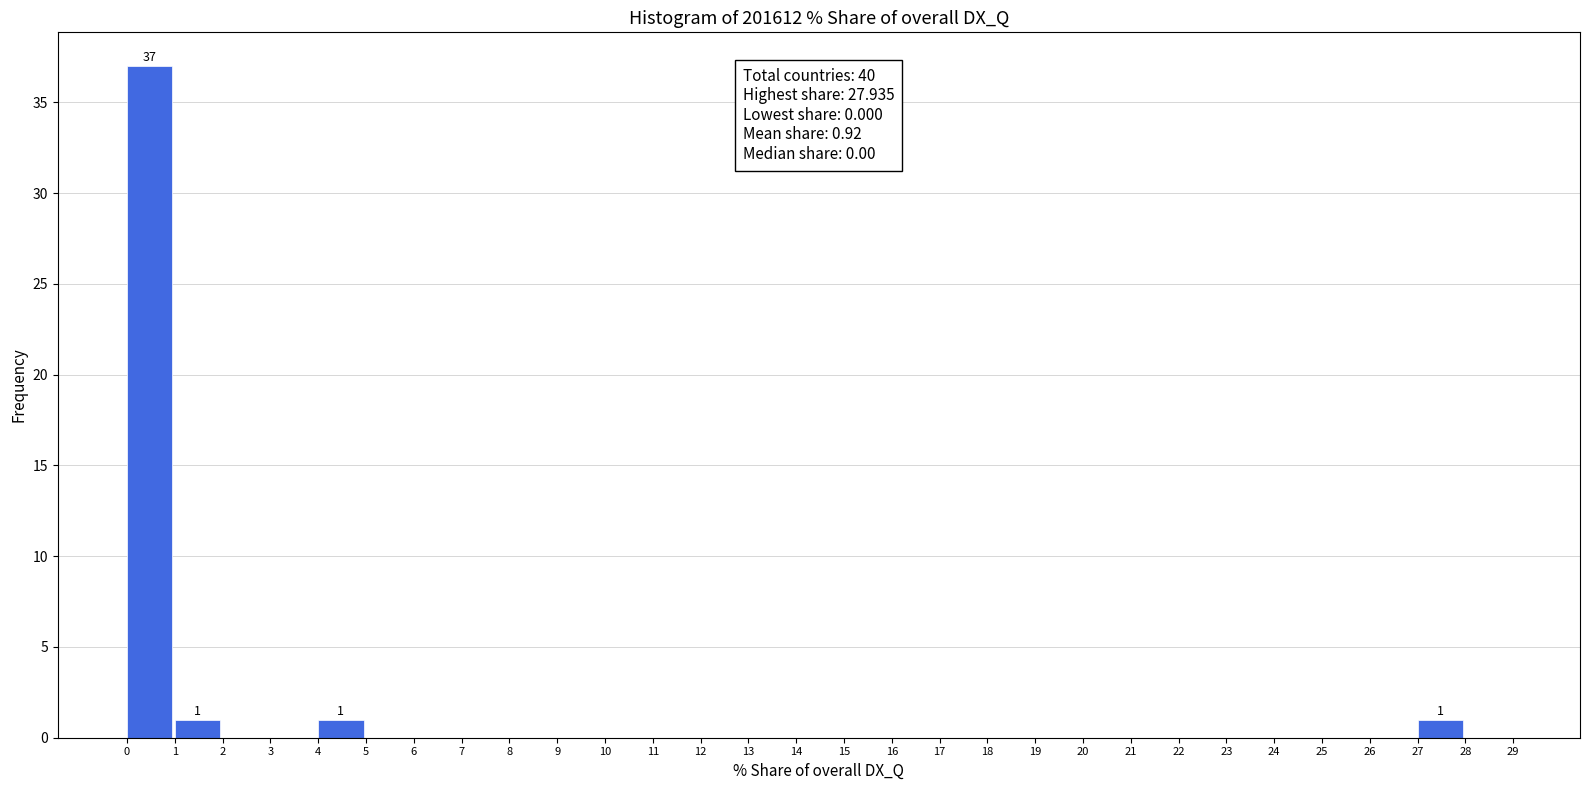

Which range on the x-axis has the tallest bar?

0 to 1